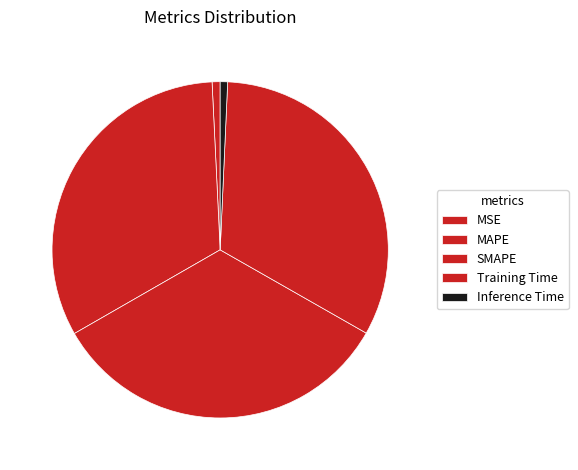

Which slice is the largest?

SMAPE